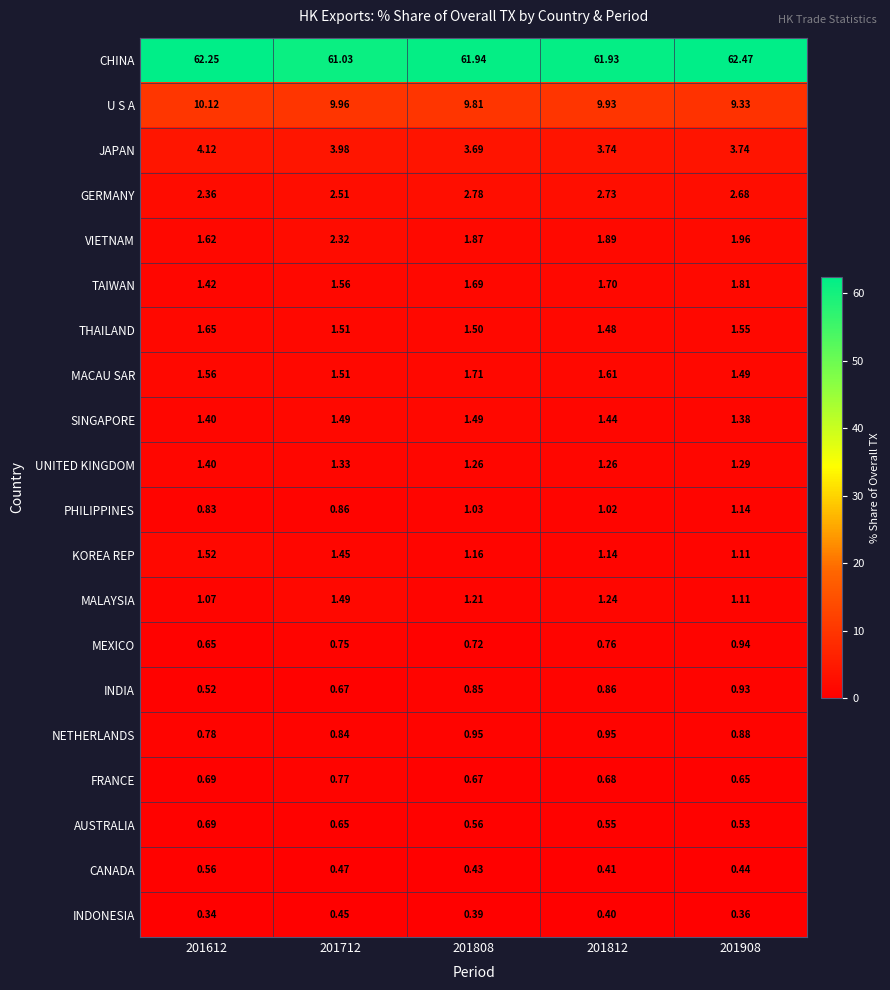

Which series changed the most between 201612 and 201712?

CHINA